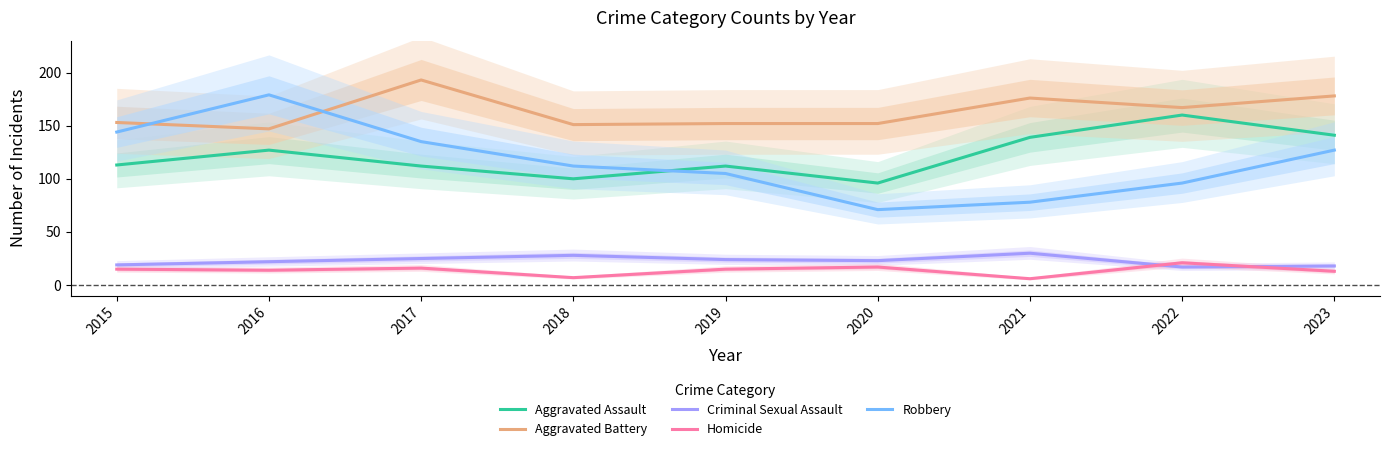

What is the maximum value for Aggravated Battery?

193